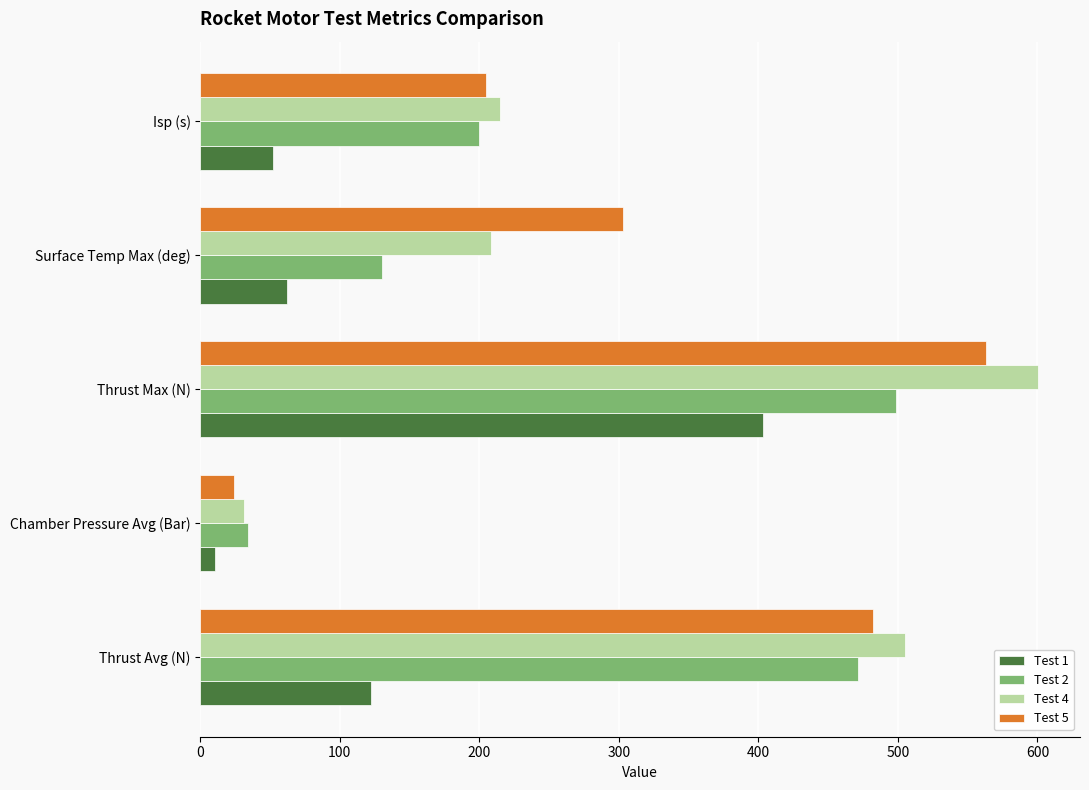

Which series has the widest spread of values?

Test 4